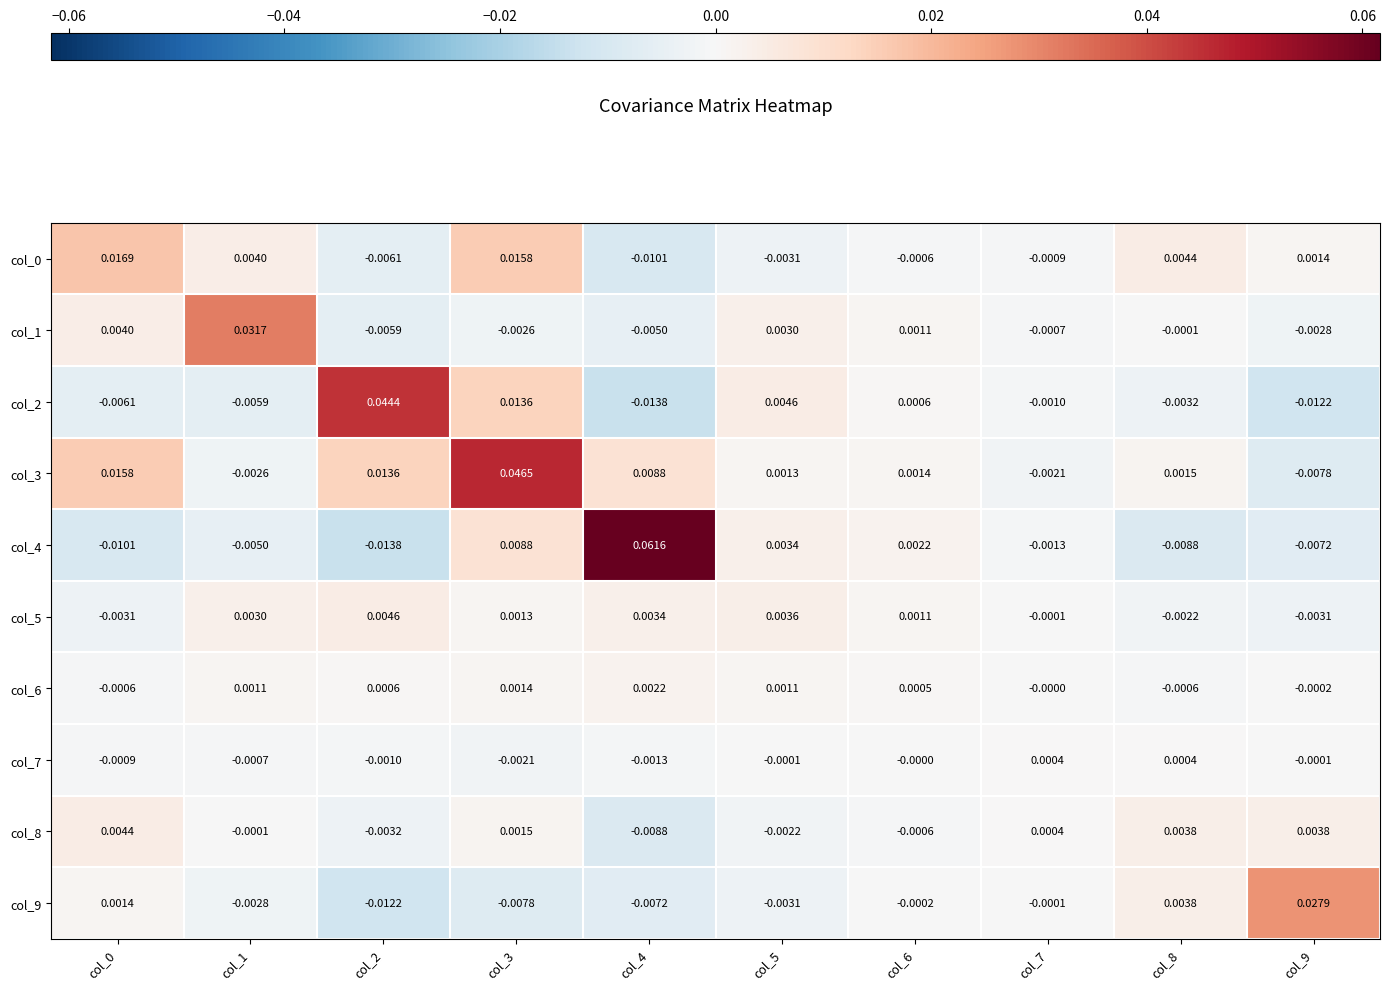

Is the value of col_7 at col_5 greater than the value of col_3 at col_6?

No